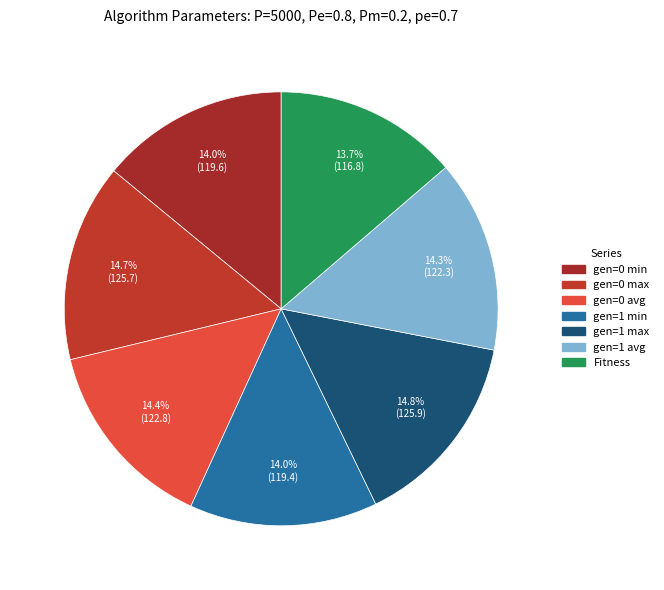

To the nearest percent, what is the difference between the largest and smallest slice percentages?

1%